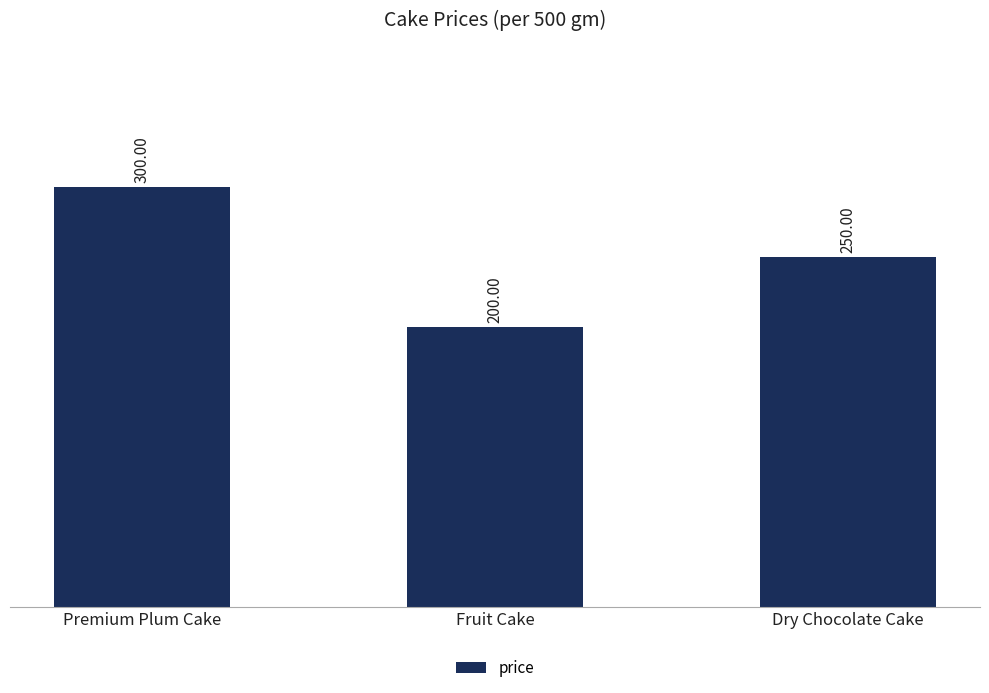

Reading left to right, extract all data points from this chart.

300	200	250